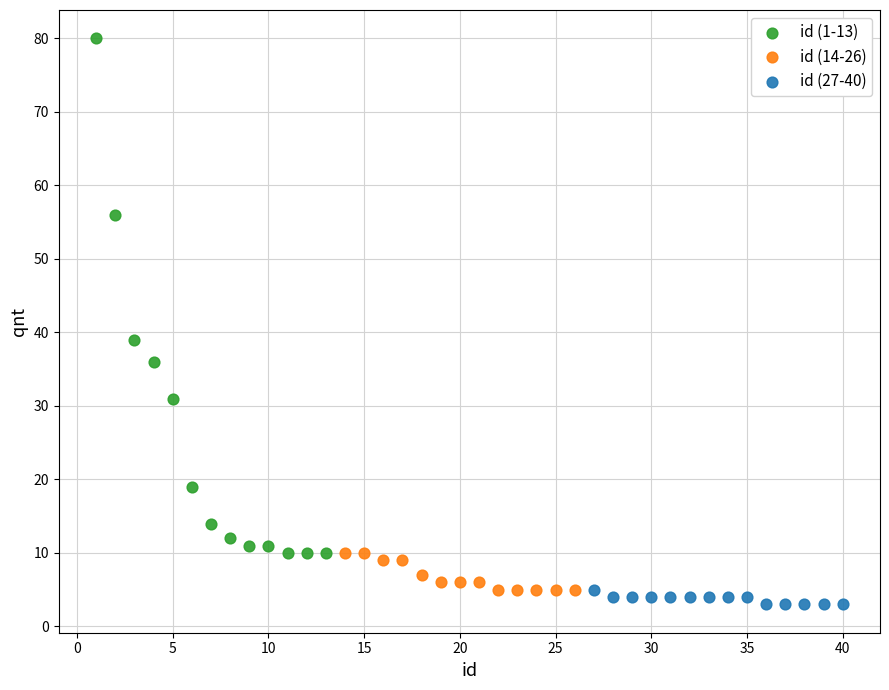

What are all the series names shown in the legend?

id (1-13), id (14-26), id (27-40)